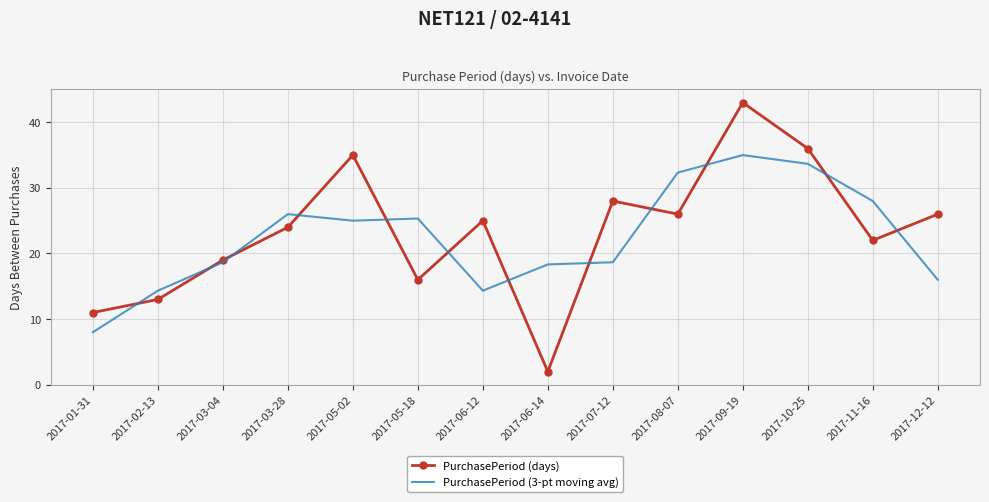

At which label does PurchasePeriod (days) first exceed 25?

2017-05-02